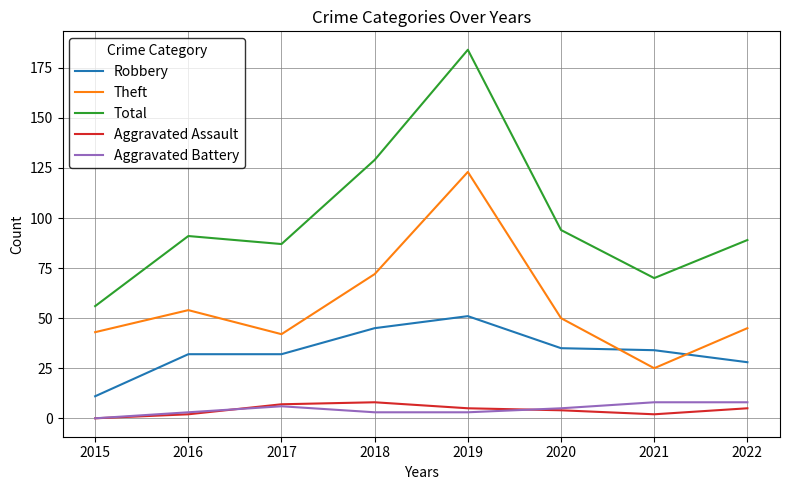

What is the sum of all Theft values?

454